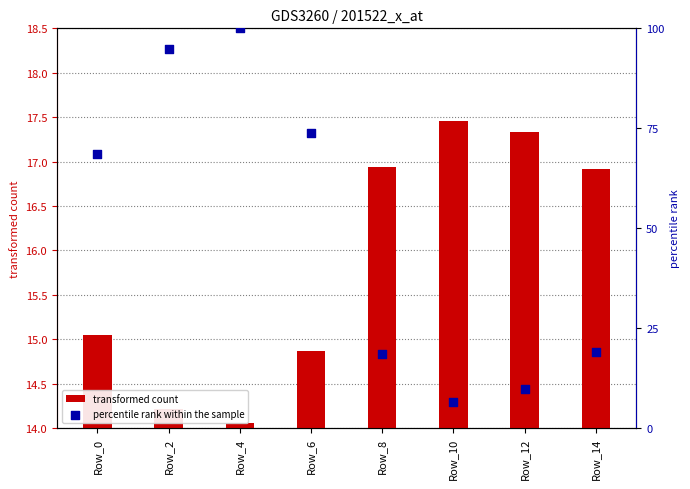

At which category is the sum across all series the highest?

Row_4